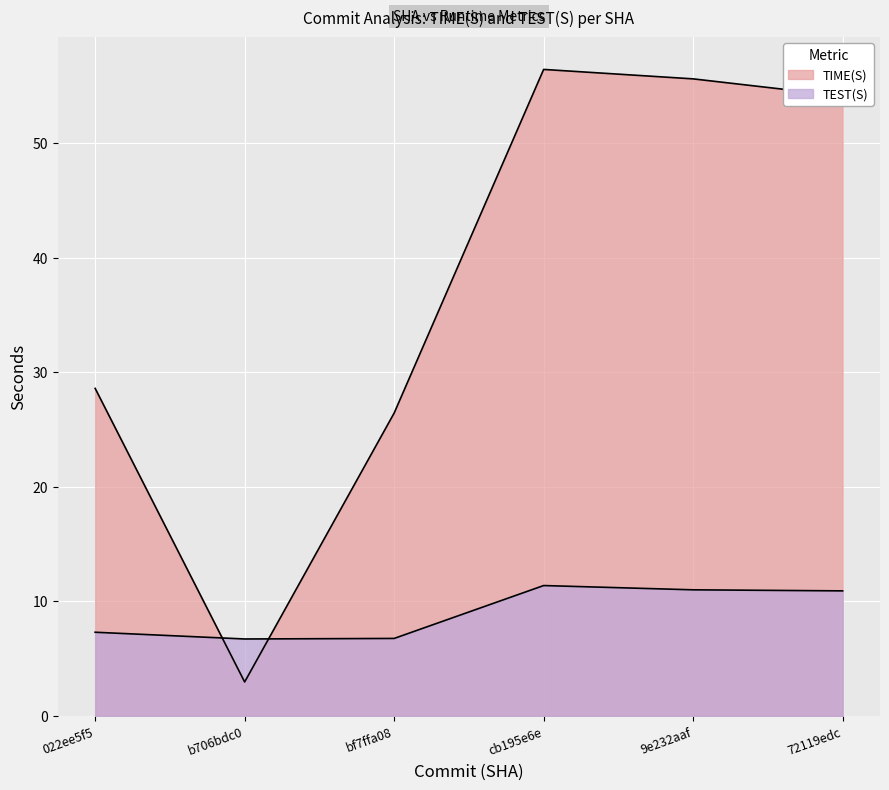

What is the difference between the second highest and minimum values in the TEST(S) series?

4.3